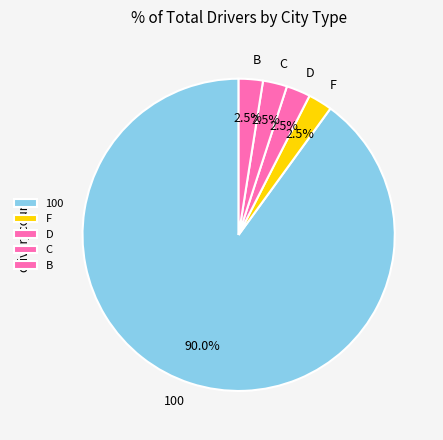

Is it true that D is 26% of the pie?

False